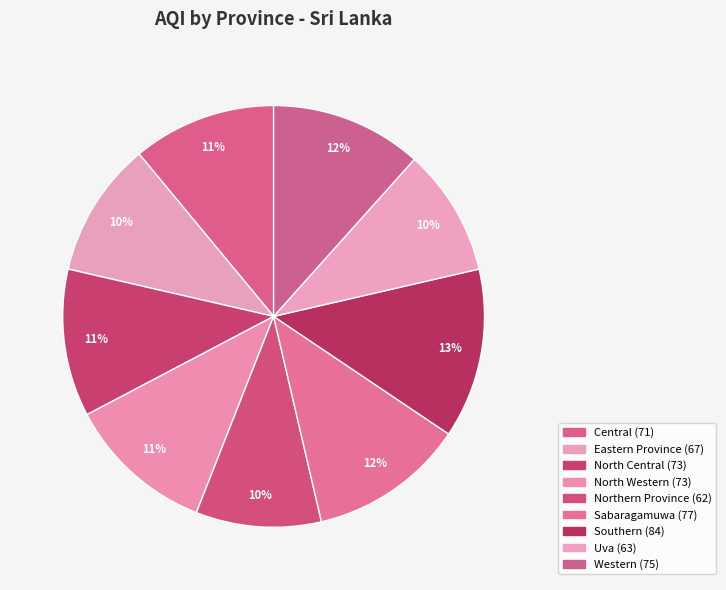

What is the change in value from Sabaragamuwa to Western?

-2